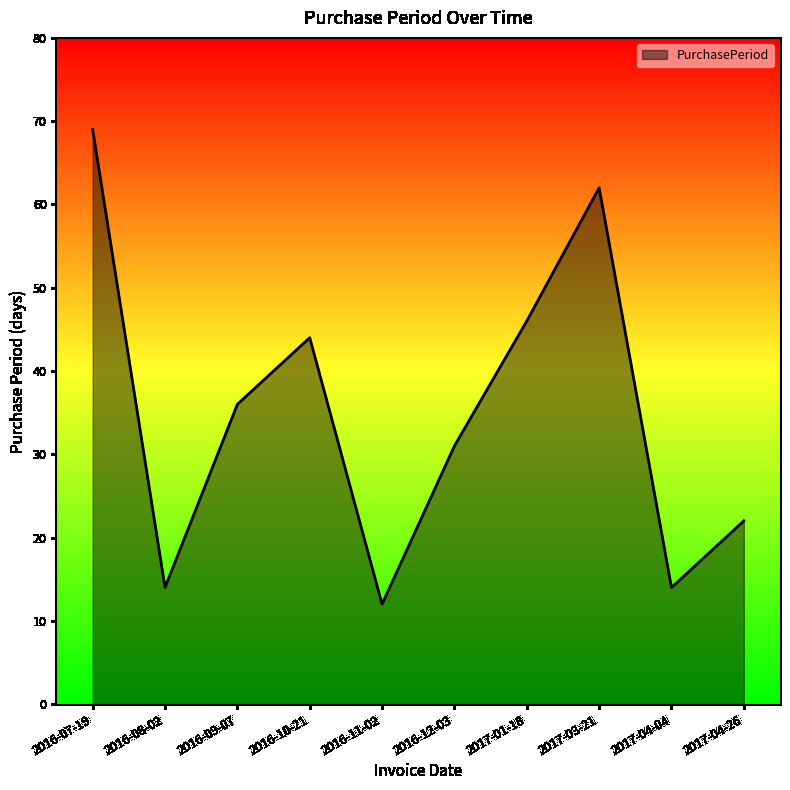

How many values are below 36?

5